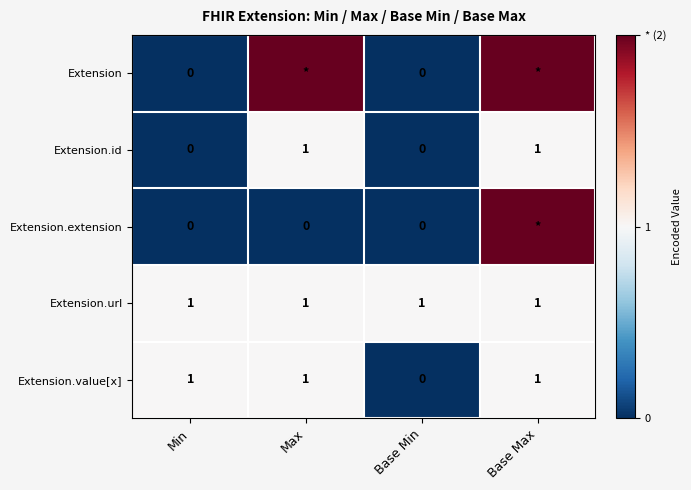

Count the Extension.id values in the range 0 to 1.

4